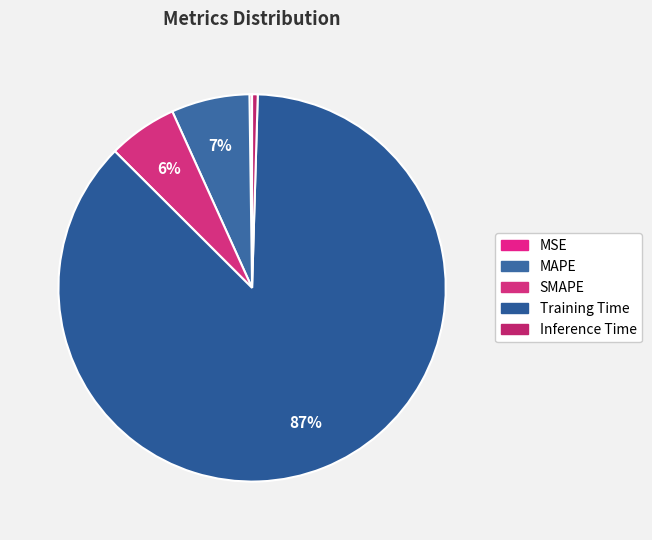

What is the smallest slice in the pie chart?

MSE